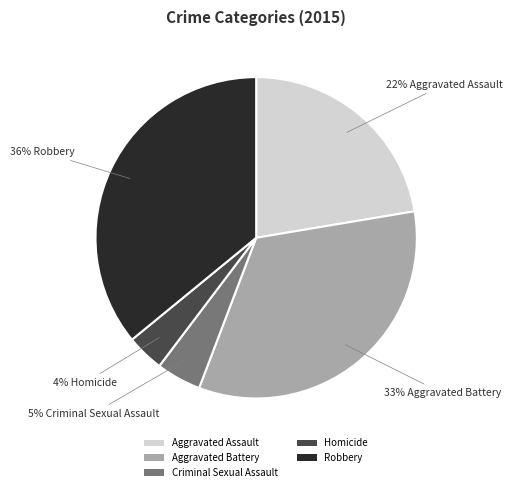

What percentage is the Aggravated Assault slice, to the nearest percent?

22%